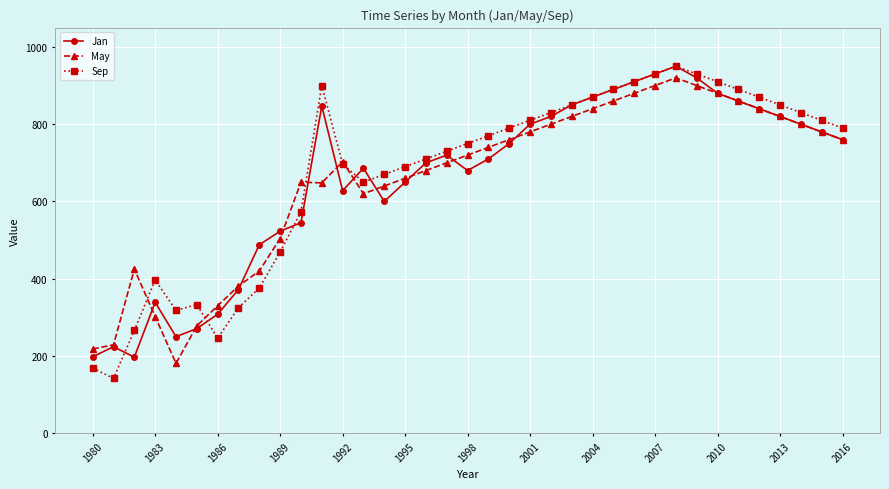

What is the value of the Sep point at the 37th from the left?

790